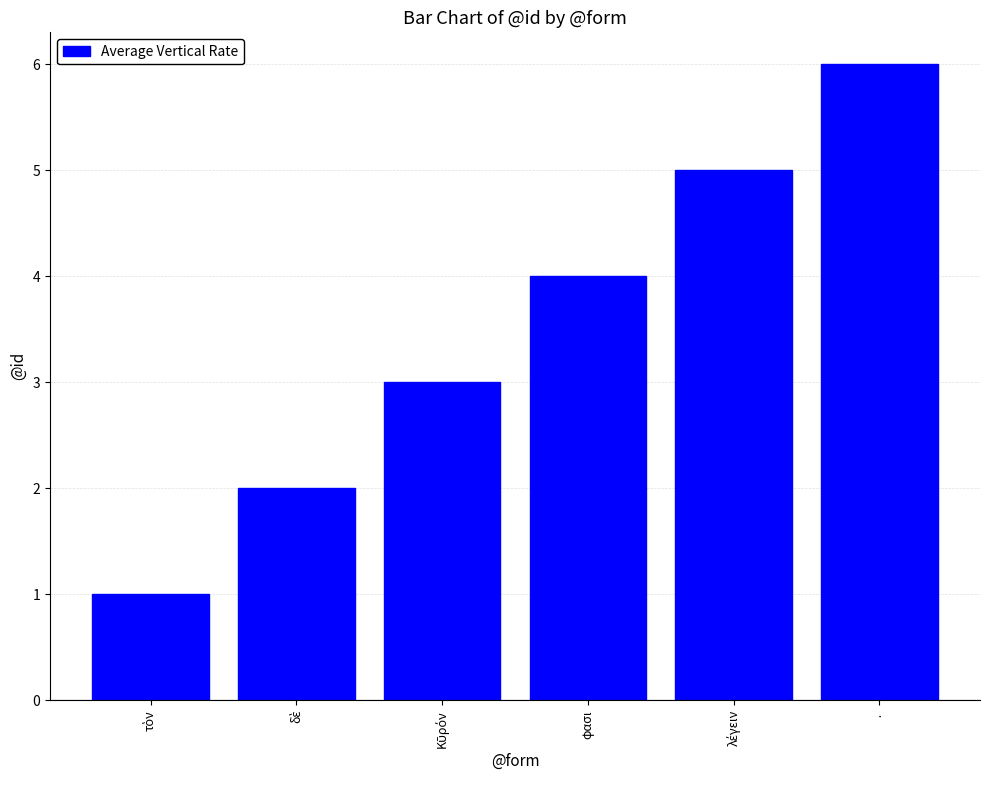

Which category has the highest value across all series?

·